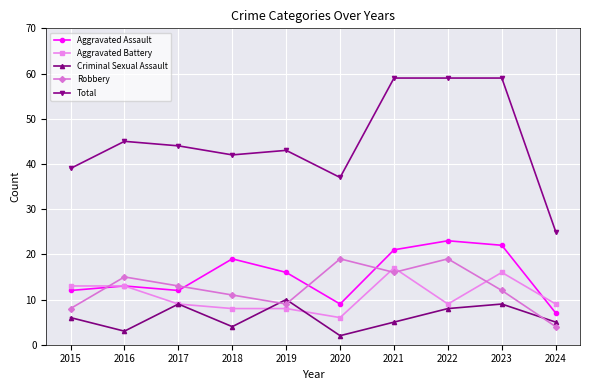

True or false: Criminal Sexual Assault and Total cross at least once.

False